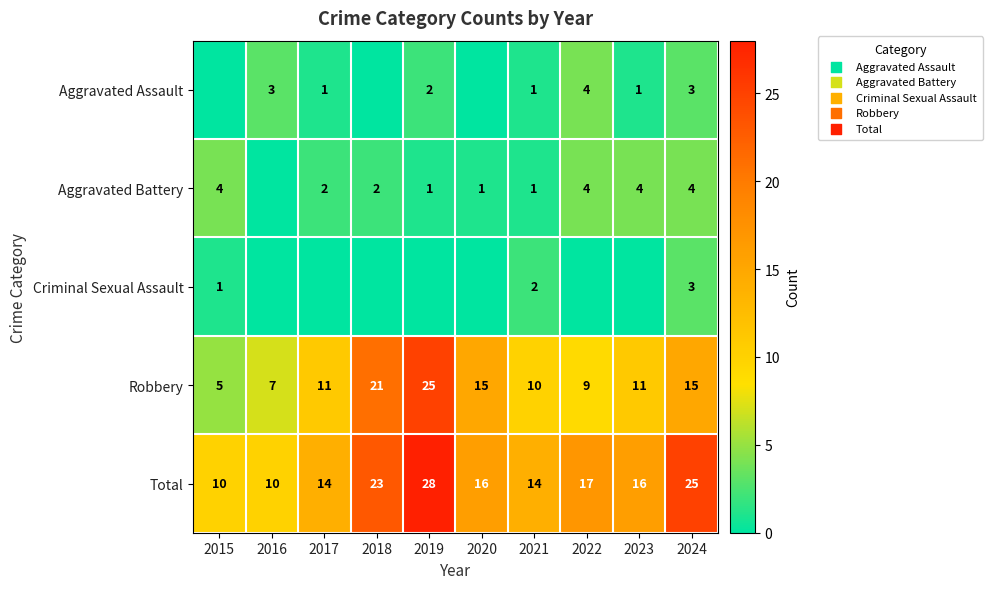

Is it true that Total equals 16 at 2023?

True